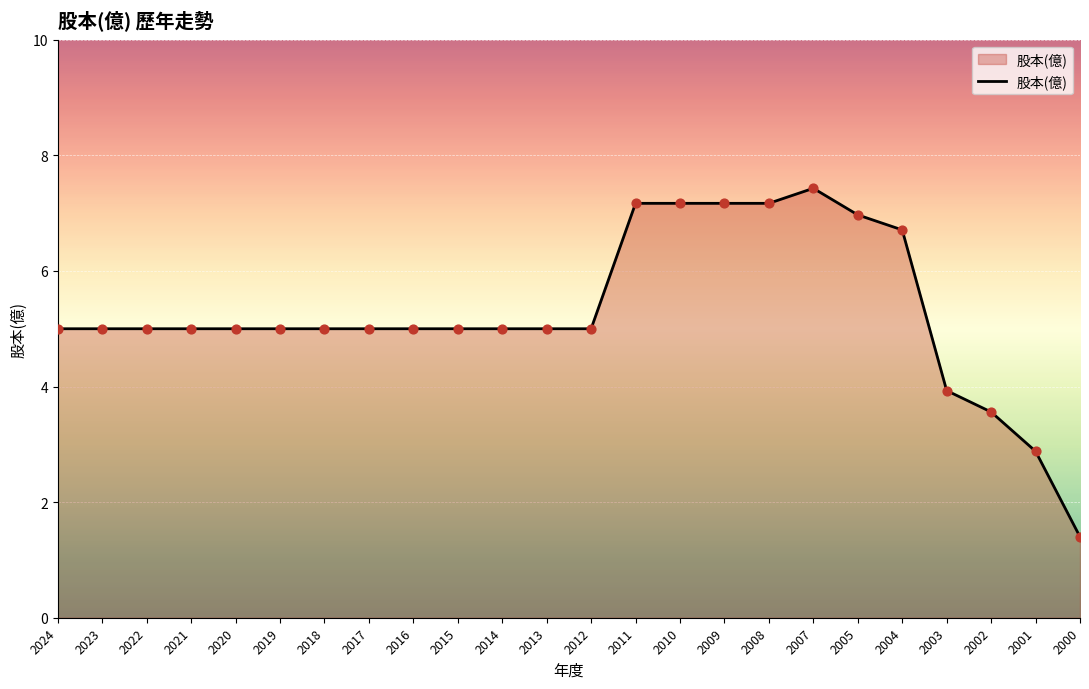

What is the ratio of the value at 2023 to the value at 2009?

0.7